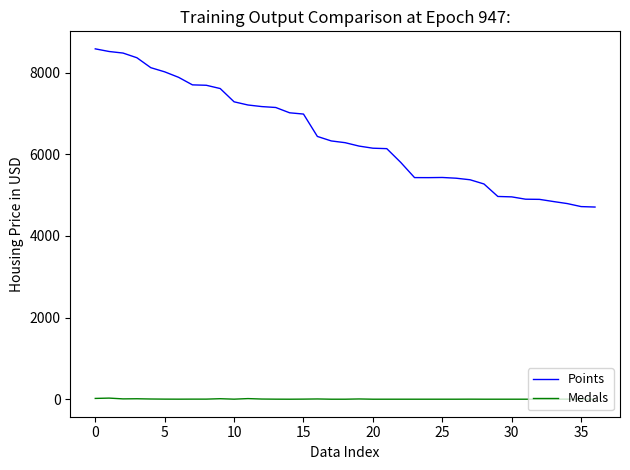

Which series has the widest spread of values?

Points